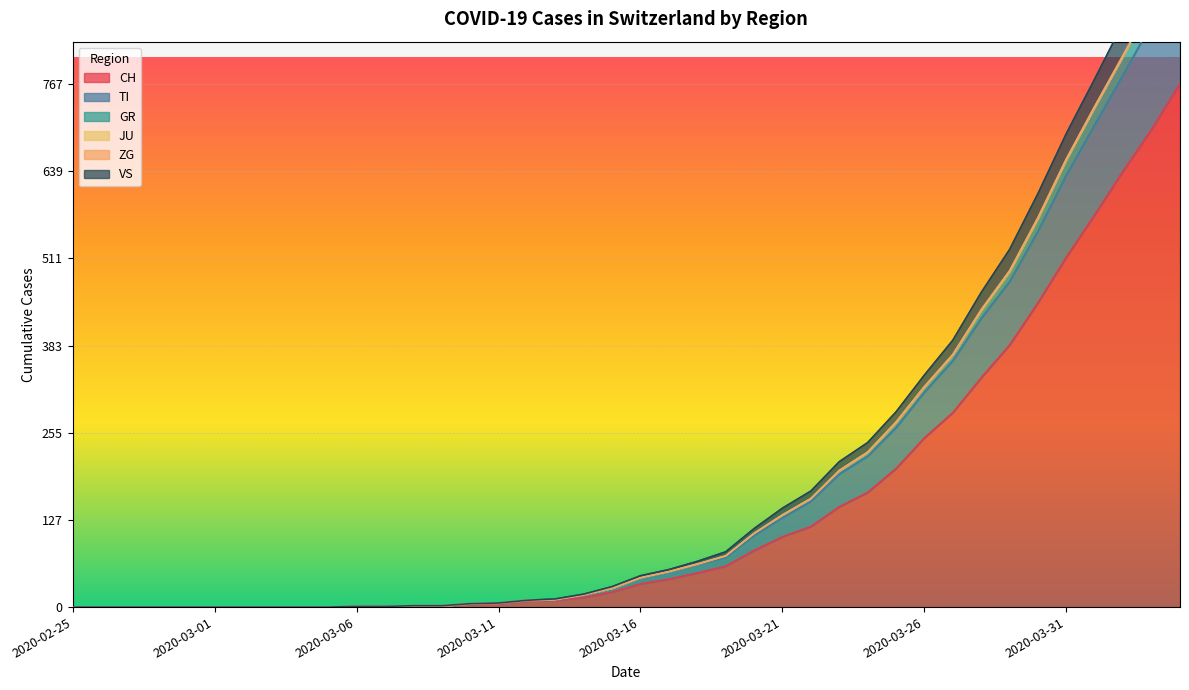

True or false: TI and GR cross at least once.

False